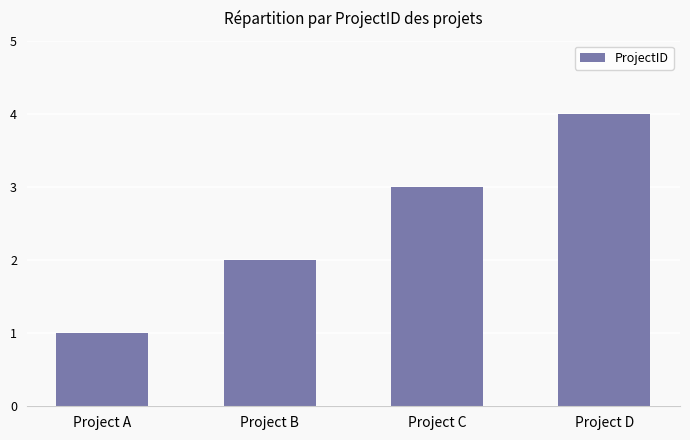

How many values are below 3?

2